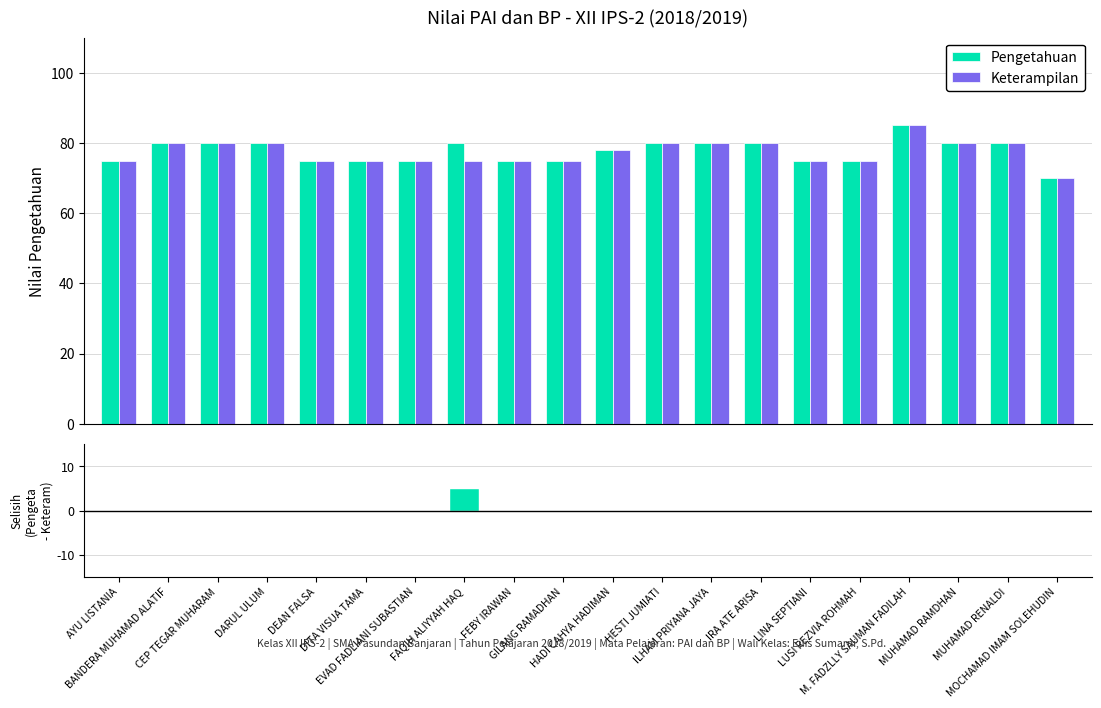

What is the difference between the second highest and second lowest values in the Pengetahuan series?

5